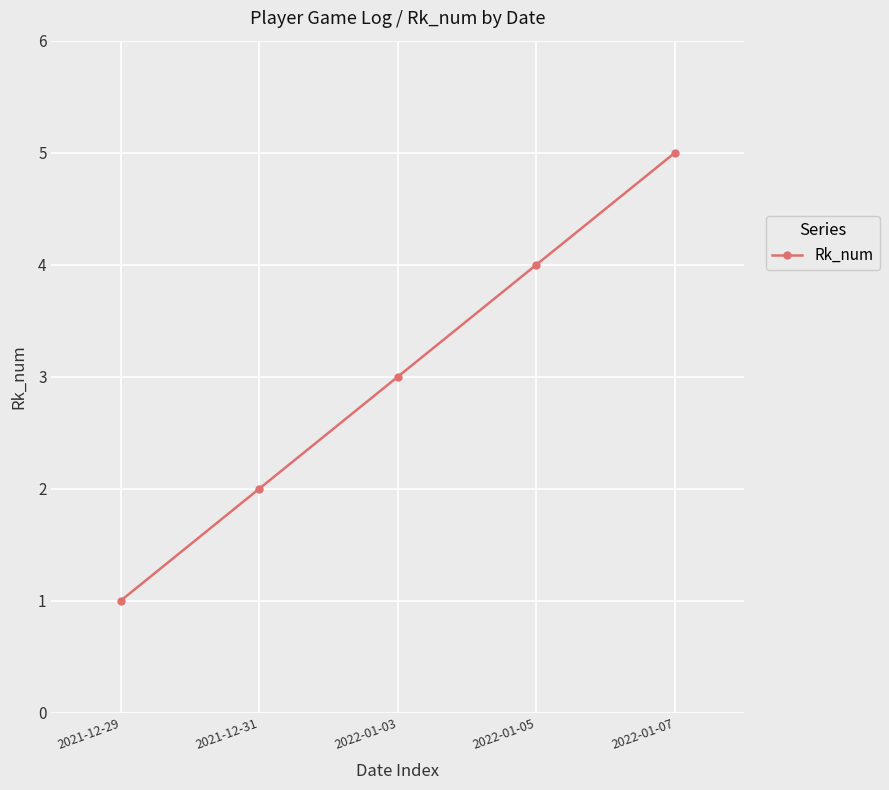

Which has a higher value, 2022-01-03 or 2021-12-29?

2022-01-03